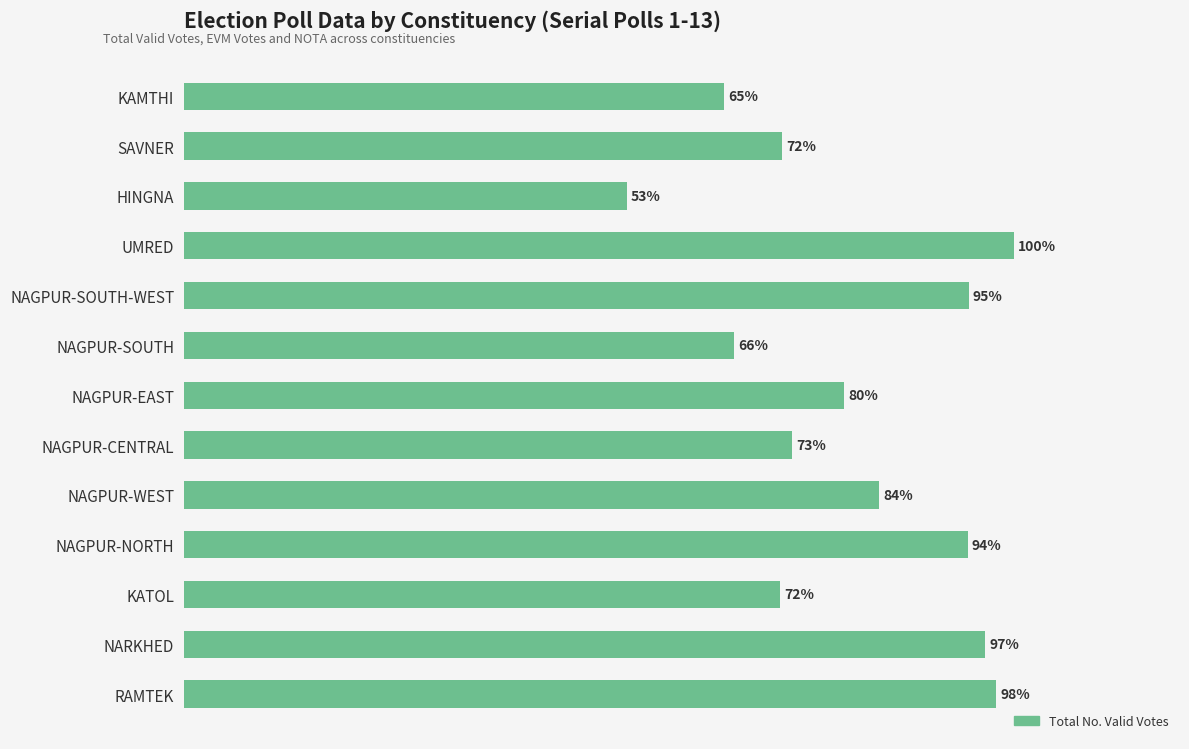

What is the label of the 5th bar from the top?

NAGPUR-SOUTH-WEST